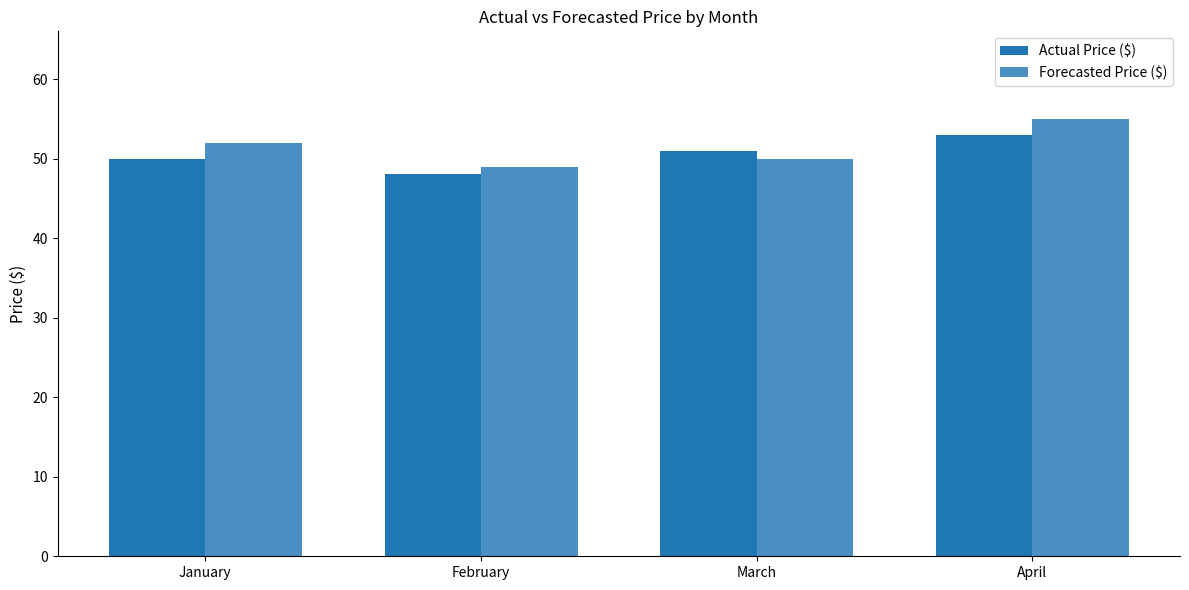

What is the difference between the Forecasted Price ($) values at March and February?

1